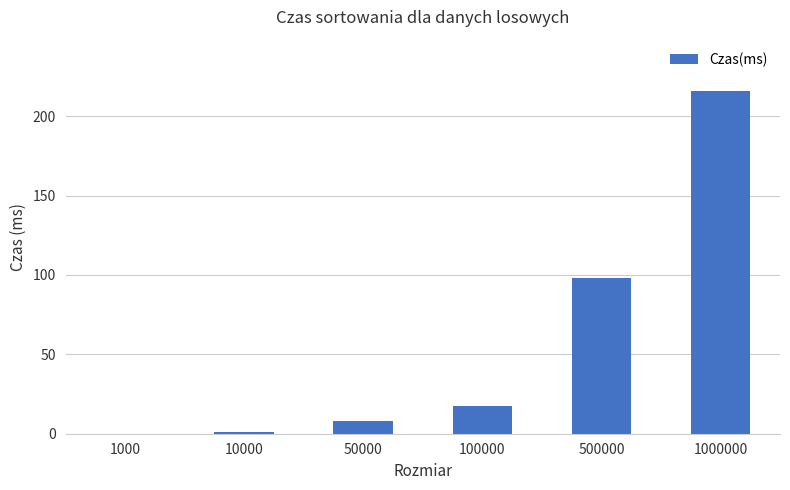

Reading right to left, list all the values displayed in this chart.

1000000=215.9	500000=98.4	100000=17.5	50000=8.0	10000=1.0	1000=0.0